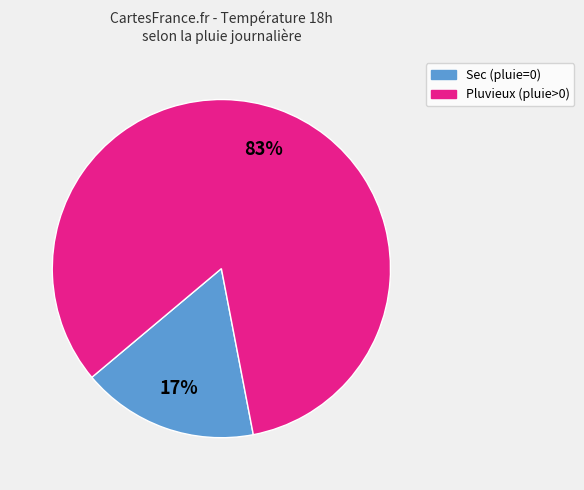

To the nearest percent, what is the difference between the largest and smallest slice percentages?

66%